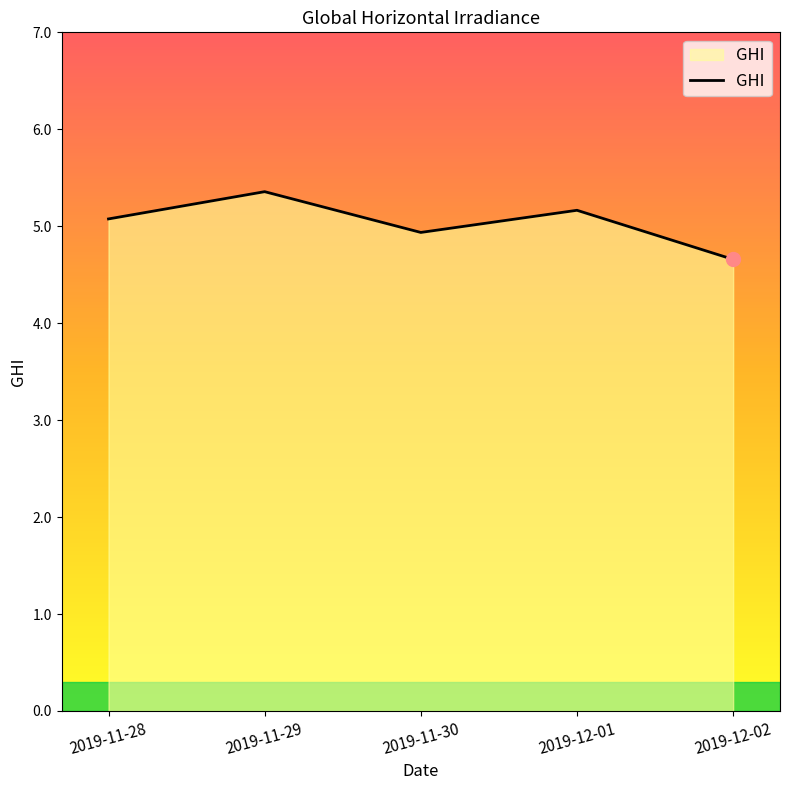

What value does the data have at 2019-11-30?

4.9